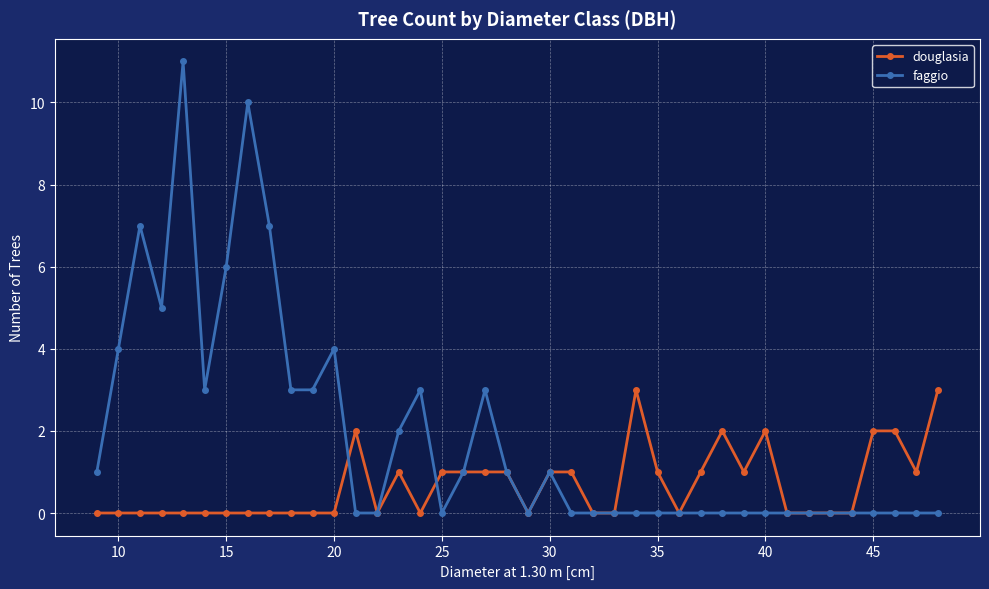

What is the maximum value shown in the chart?

11